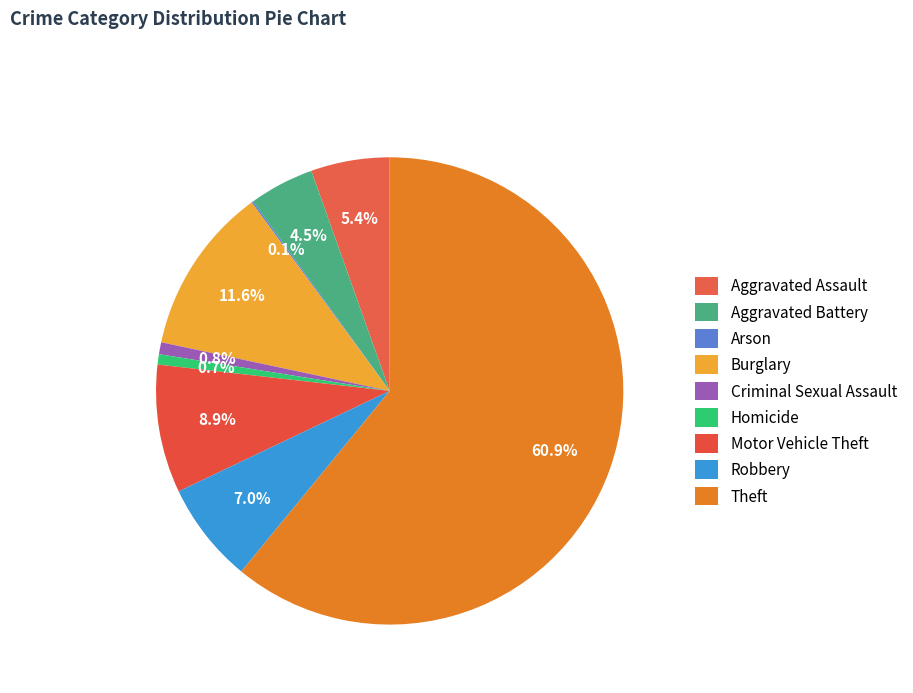

Does Homicide represent more than half of the total?

No